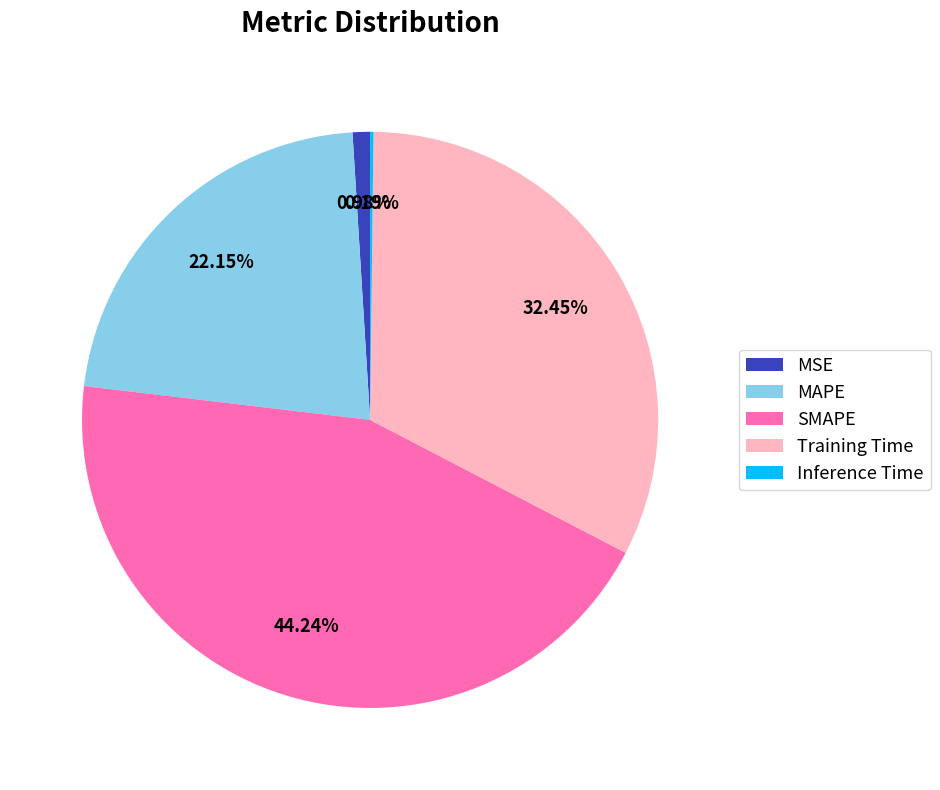

To the nearest percent, what percentage of the pie is MSE?

1%